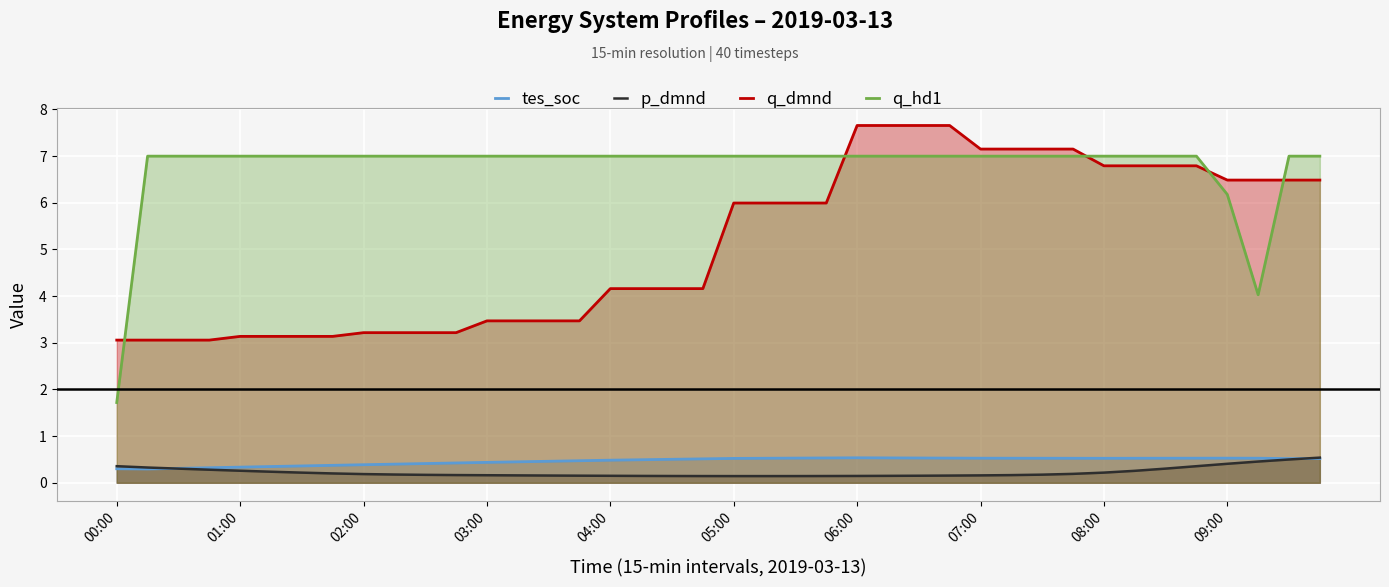

What is the value of the q_hd1 point at the 6th from the left?

7.0